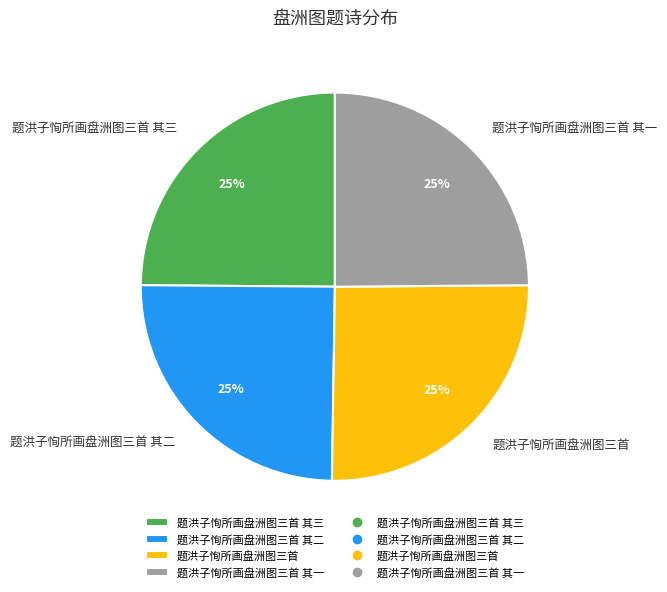

To the nearest percent, what portion does 题洪子恂所画盘洲图三首 其二 represent?

25%